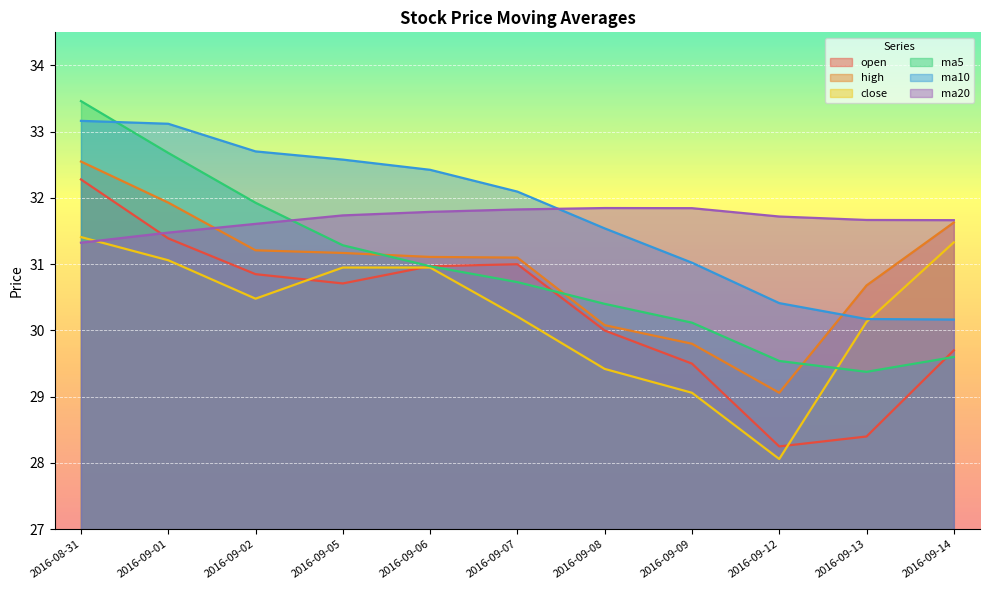

Read the ma5 value at 2016-09-07.

30.7